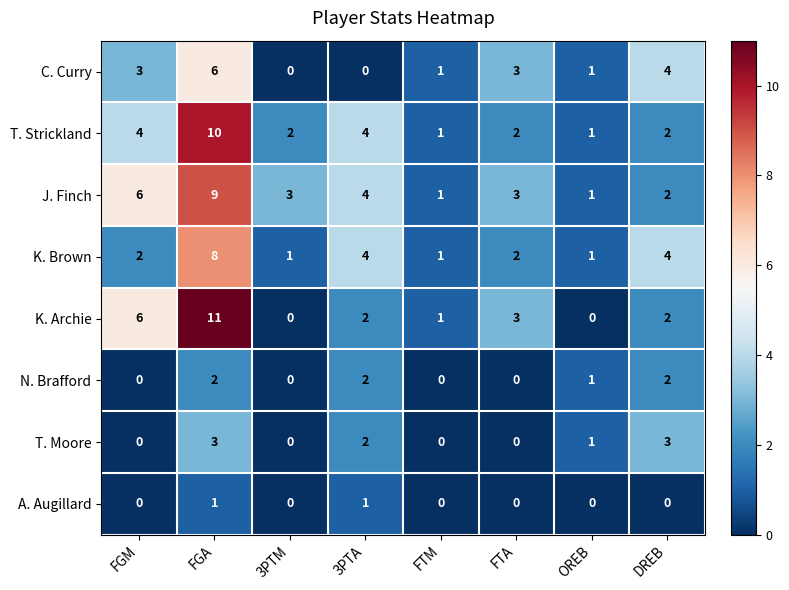

What is the average value of the K. Brown series?

3